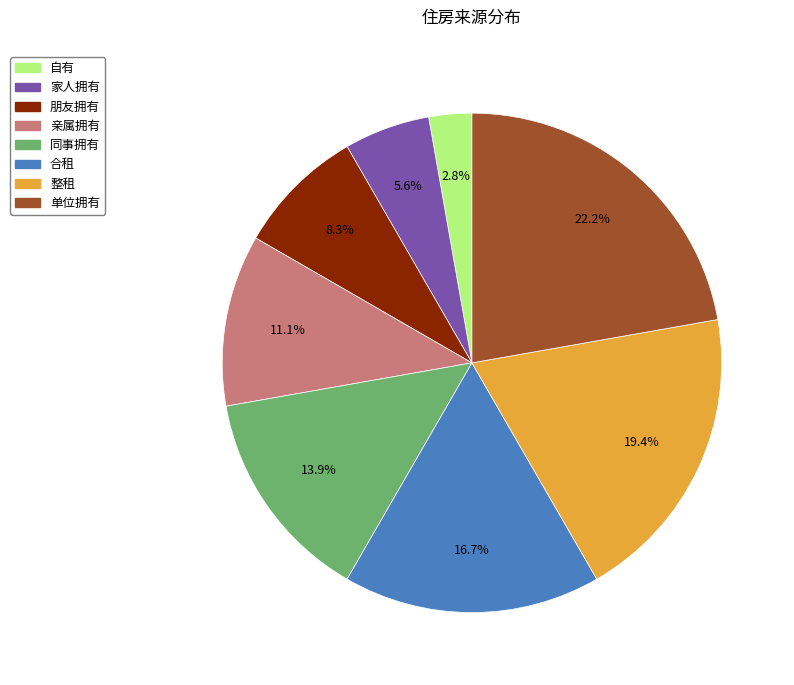

Which has a higher value, 自有 or 整租?

整租